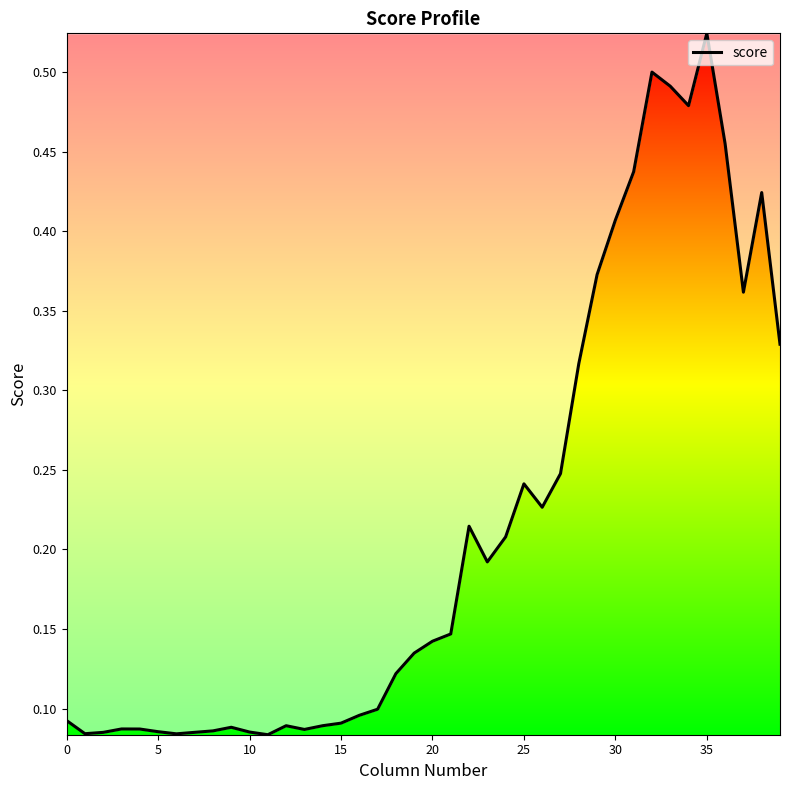

What is the label of the 14th point from the left?

13